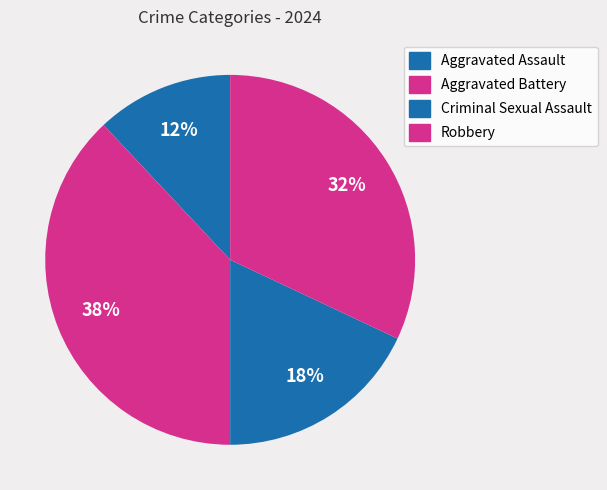

What is the ratio of the value at Criminal Sexual Assault to the value at Robbery?

0.6